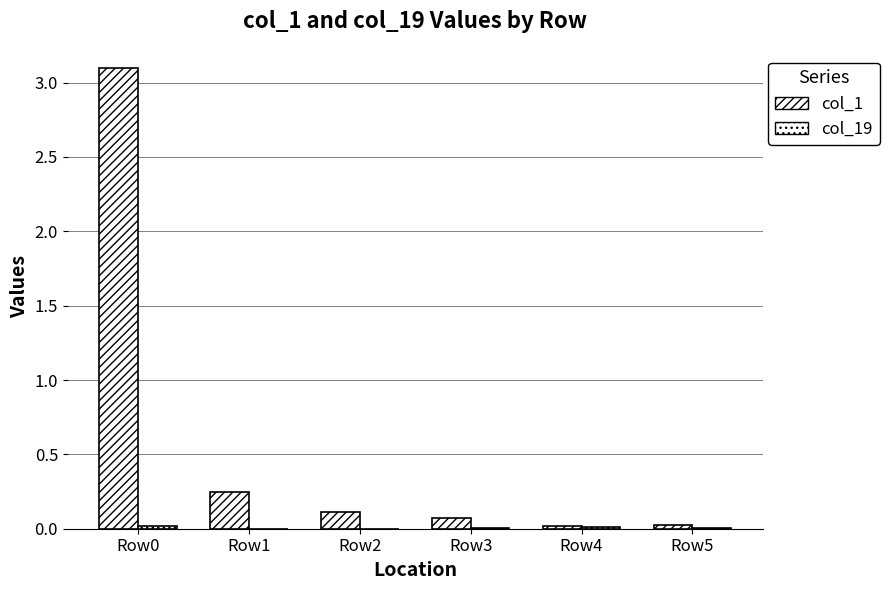

The value of col_1 at Row1 is 0.2. True or false?

True